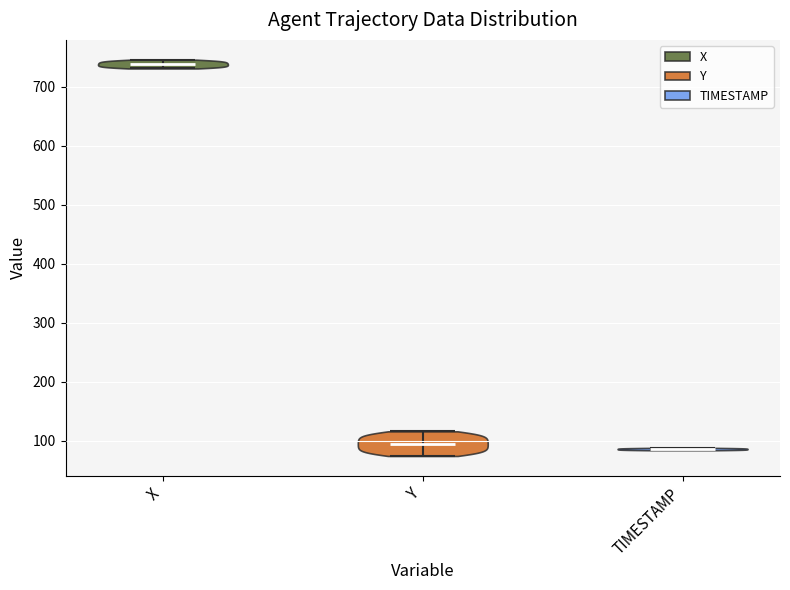

Reading left to right, read every violin against the y-axis: where its median line is, and the lowest and highest points it reaches. The values are not printed on the chart, so give them approximately, as read against the axis.

X: median line 740, lowest point 730, highest point 750
Y: median line 100, lowest point 70, highest point 120
TIMESTAMP: median line 90, lowest point 80, highest point 90